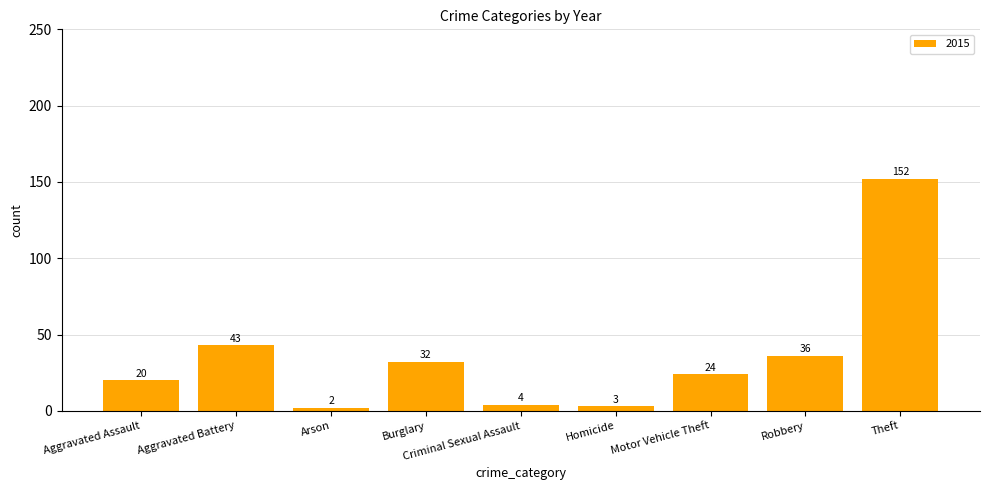

What is the average value?

35